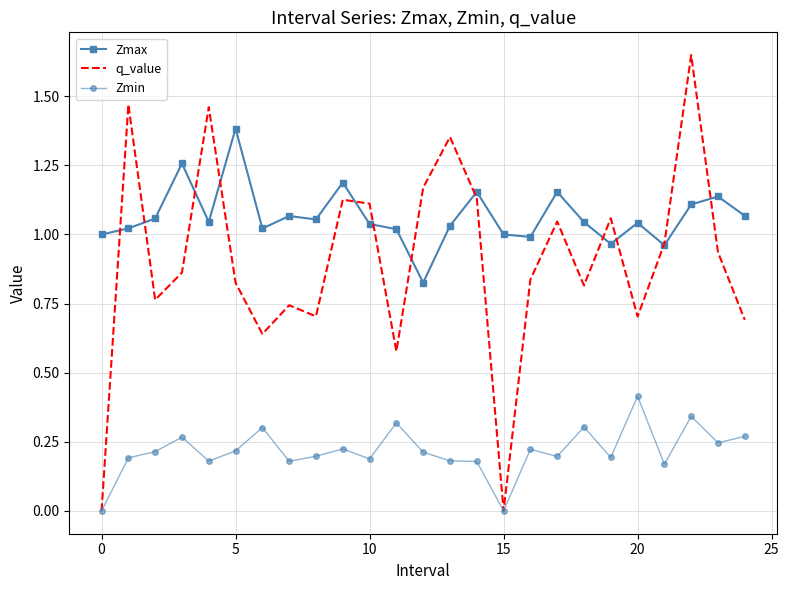

List the series in order of their peak value, highest first.

q_value, Zmax, Zmin